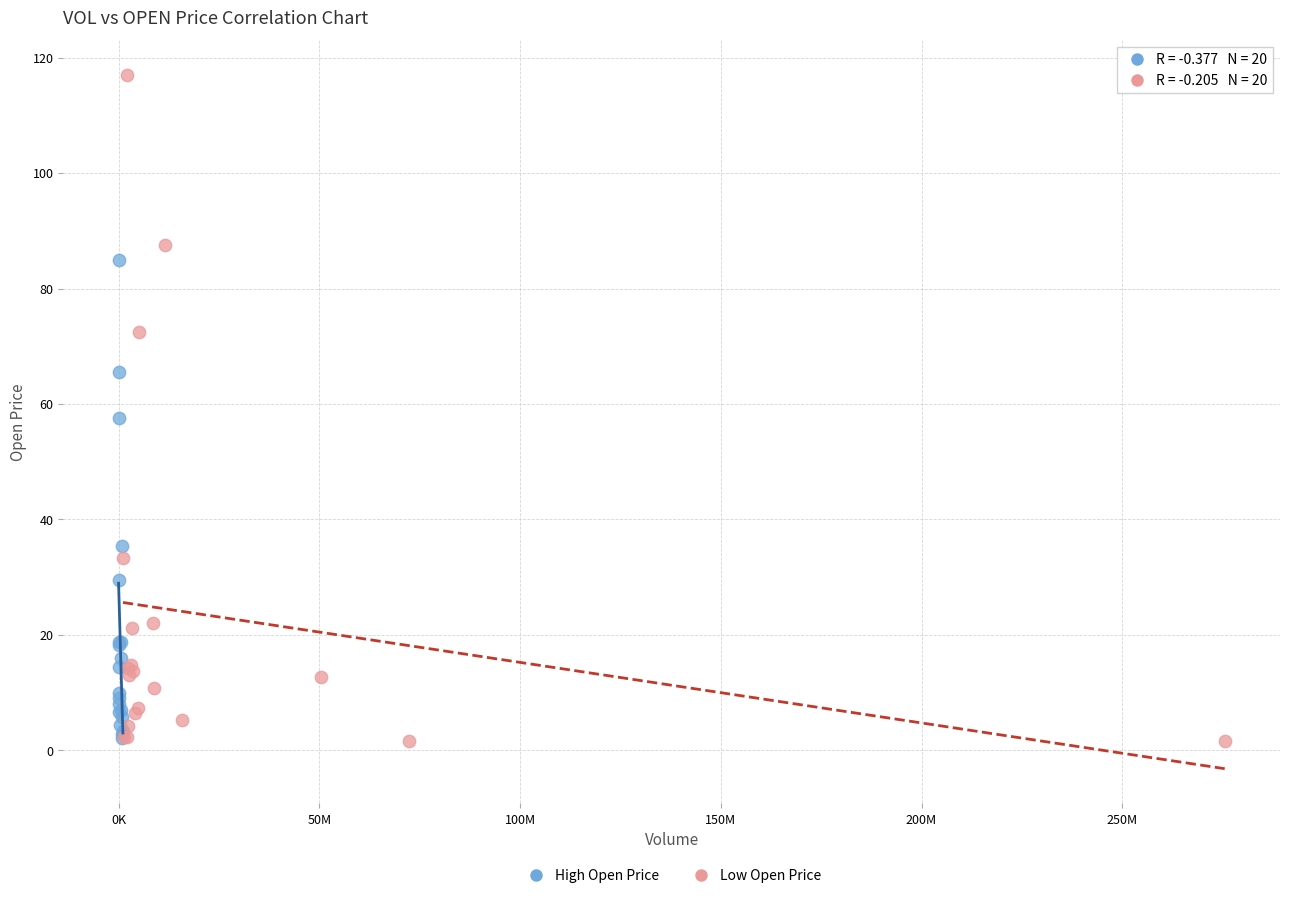

Which series reaches the maximum Y coordinate?

Low Open Price